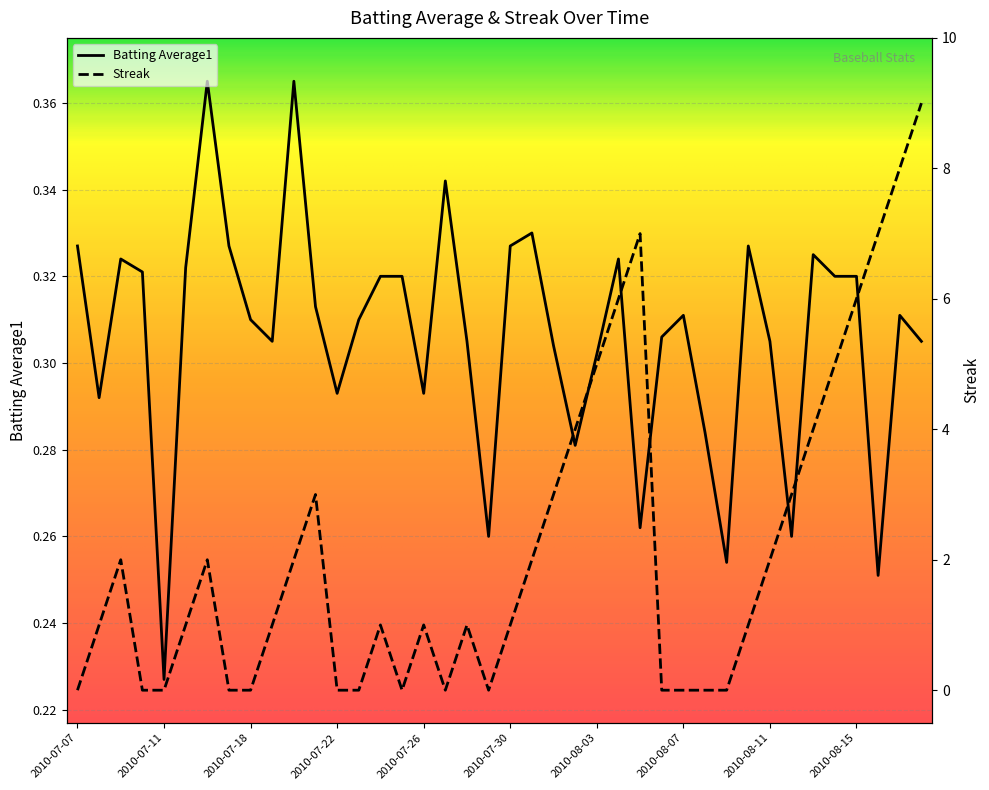

Reading right to left, what are all the values shown in this chart?

Batting Average1: 2010-08-18=0.3	2010-08-17=0.3	2010-08-16=0.3	2010-08-15=0.3	2010-08-14=0.3	2010-08-13=0.3	2010-08-12=0.3	2010-08-11=0.3	2010-08-10=0.3	2010-08-09=0.3	2010-08-08=0.3	2010-08-07=0.3	2010-08-06=0.3	2010-08-05=0.3	2010-08-04=0.3	2010-08-03=0.3	2010-08-02=0.3	2010-08-01=0.3	2010-07-31=0.3	2010-07-30=0.3	2010-07-29=0.3	2010-07-28=0.3	2010-07-27=0.3	2010-07-26=0.3	2010-07-25=0.3	2010-07-24=0.3	2010-07-23=0.3	2010-07-22=0.3	2010-07-21=0.3	2010-07-20=0.4	2010-07-19=0.3	2010-07-18=0.3	2010-07-17=0.3	2010-07-16=0.4	2010-07-15=0.3	2010-07-11=0.2	2010-07-10=0.3	2010-07-09=0.3	2010-07-08=0.3	2010-07-07=0.3
Streak: 2010-08-18=9.0	2010-08-17=8.0	2010-08-16=7.0	2010-08-15=6.0	2010-08-14=5.0	2010-08-13=4.0	2010-08-12=3.0	2010-08-11=2.0	2010-08-10=1.0	2010-08-09=0.0	2010-08-08=0.0	2010-08-07=0.0	2010-08-06=0.0	2010-08-05=7.0	2010-08-04=6.0	2010-08-03=5.0	2010-08-02=4.0	2010-08-01=3.0	2010-07-31=2.0	2010-07-30=1.0	2010-07-29=0.0	2010-07-28=1.0	2010-07-27=0.0	2010-07-26=1.0	2010-07-25=0.0	2010-07-24=1.0	2010-07-23=0.0	2010-07-22=0.0	2010-07-21=3.0	2010-07-20=2.0	2010-07-19=1.0	2010-07-18=0.0	2010-07-17=0.0	2010-07-16=2.0	2010-07-15=1.0	2010-07-11=0.0	2010-07-10=0.0	2010-07-09=2.0	2010-07-08=1.0	2010-07-07=0.0